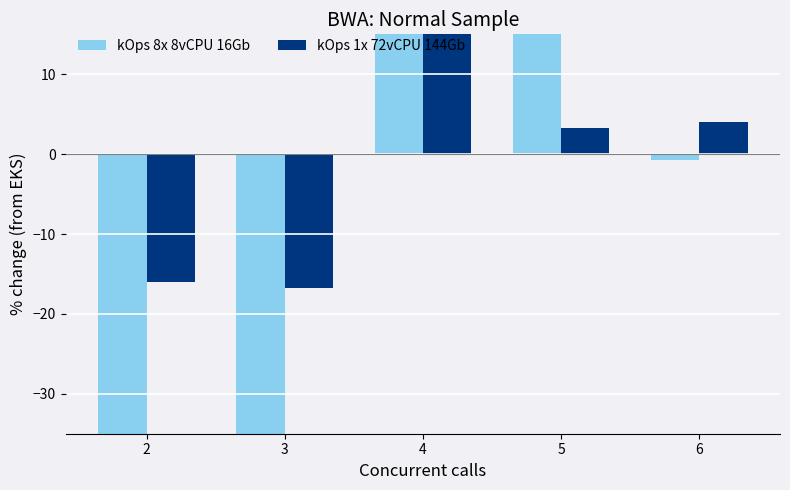

Which series has the largest total across all categories?

kOps 1x 72vCPU 144Gb